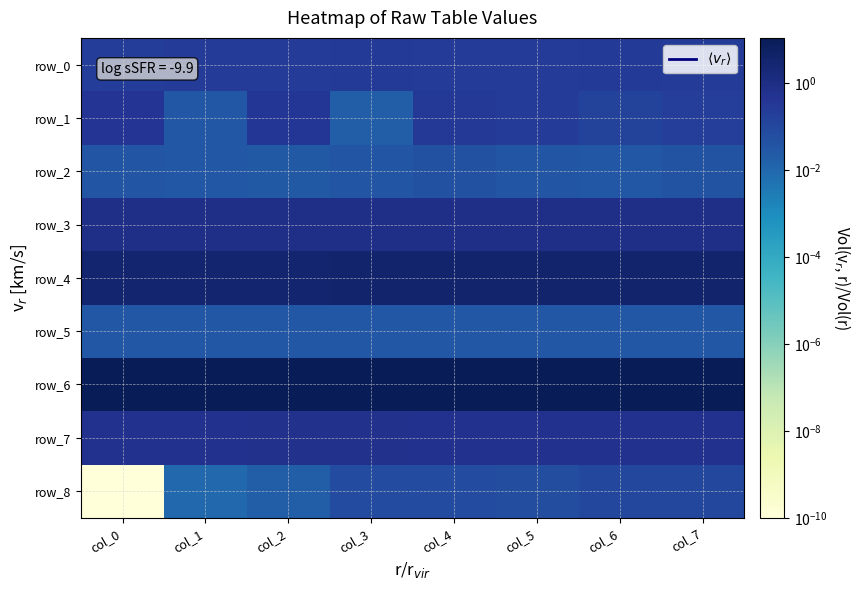

Rank the series by their maximum value, from lowest to highest.

row_5, row_2, row_8, row_0, row_1, row_7, row_3, row_4, row_6